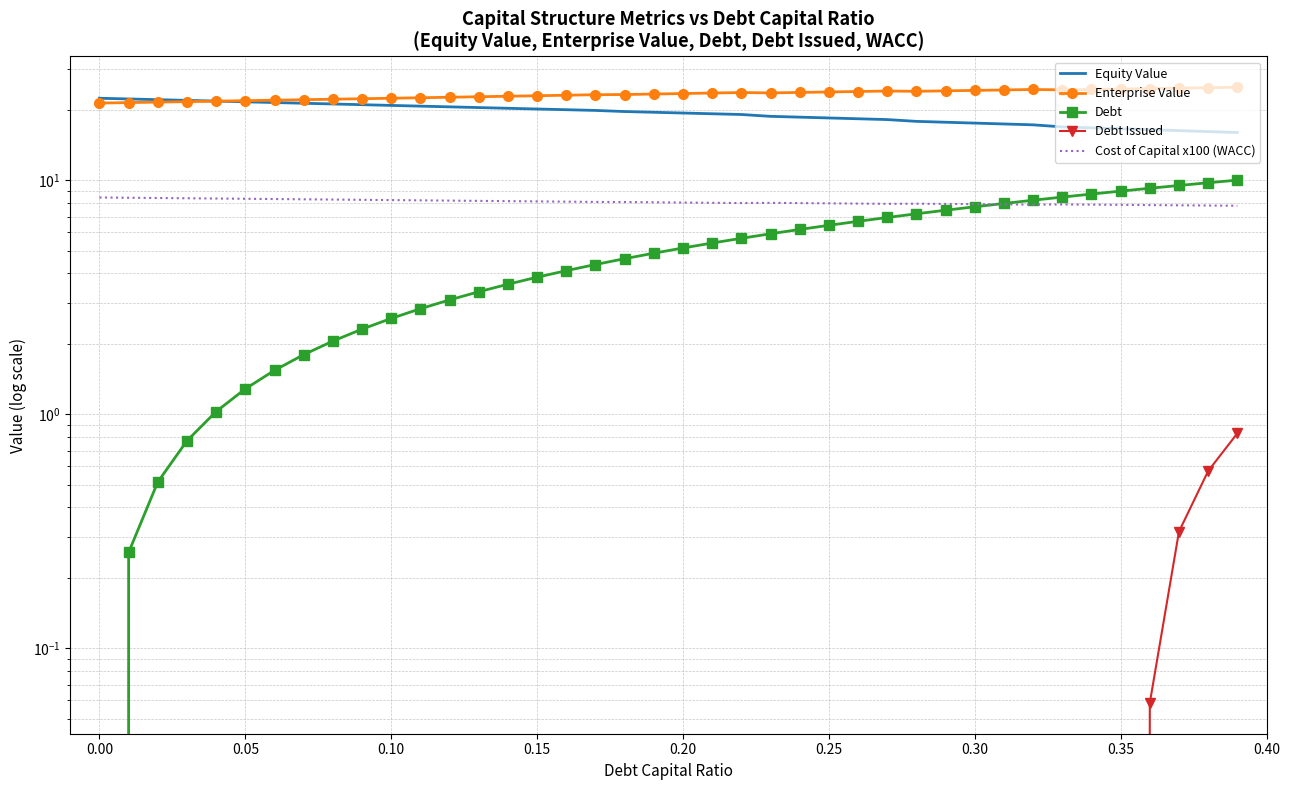

Read the Debt Issued value at 0.30.

-7.4